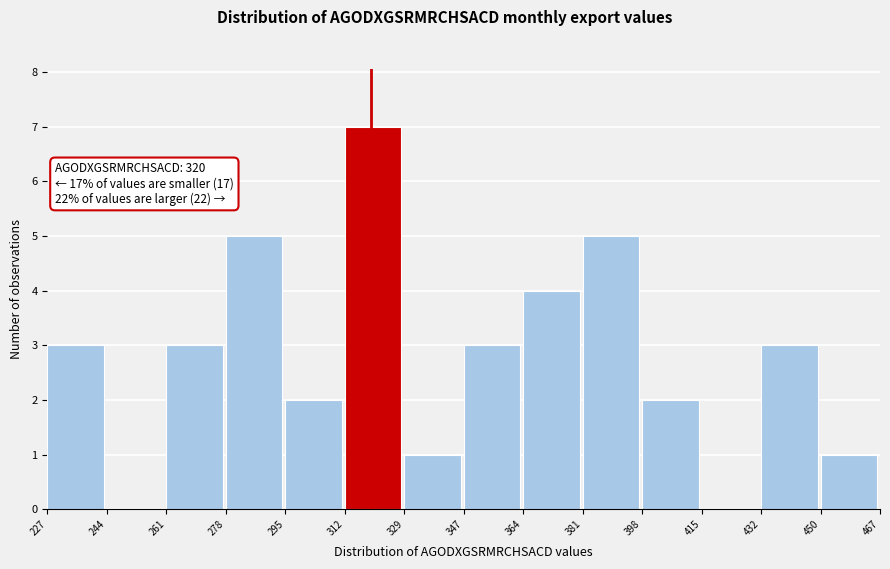

Over which range of the x-axis is the bar tallest?

312 to 329